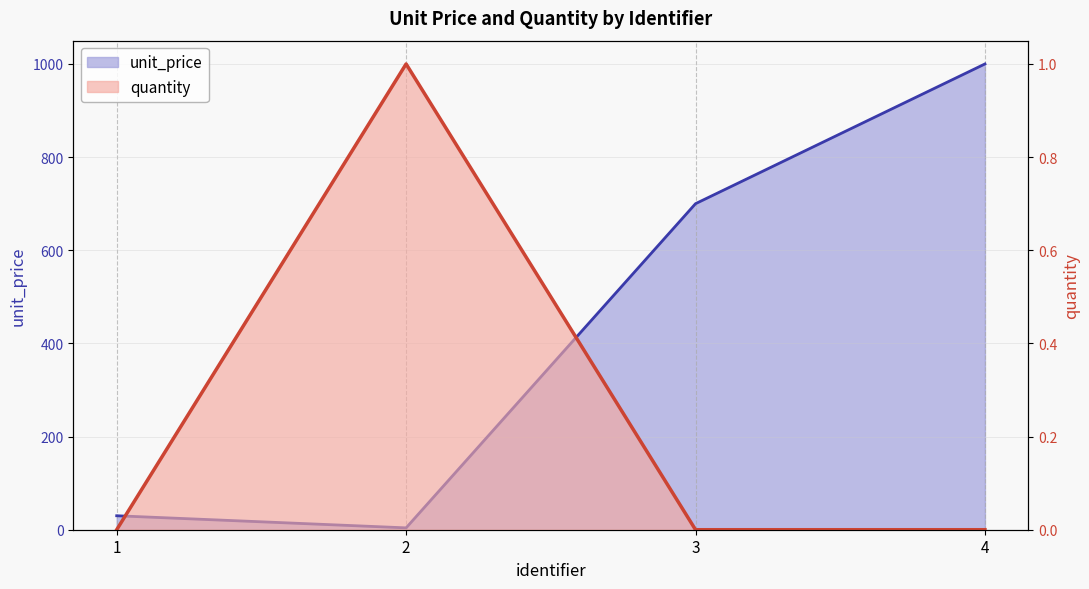

At which category does unit_price reach its first local valley?

2